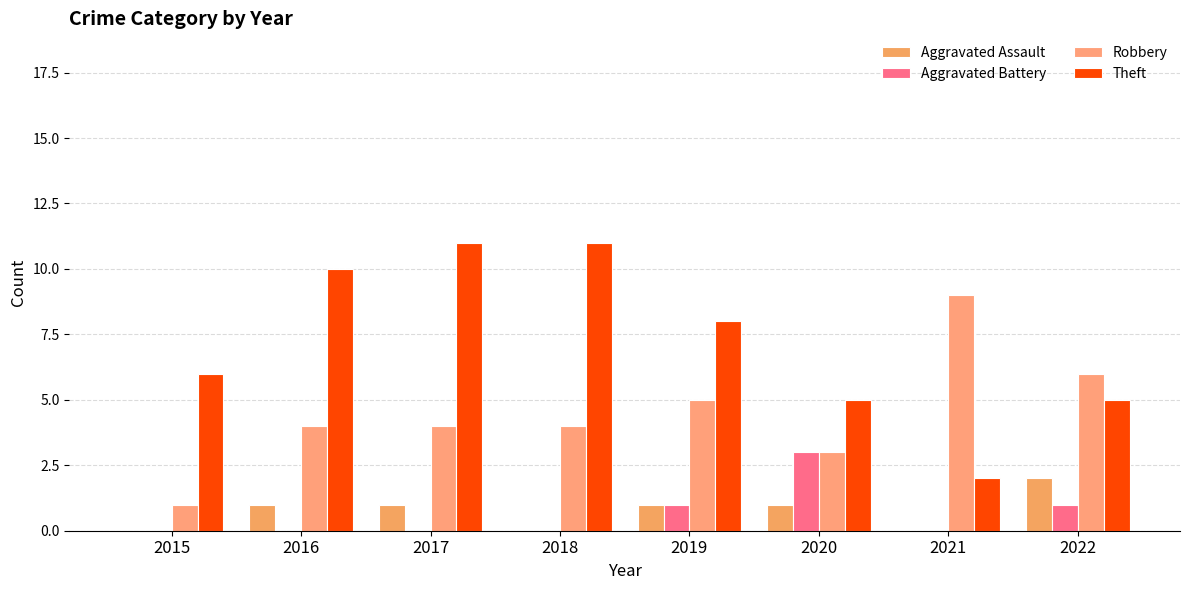

At which label is Theft closest to 6?

2015